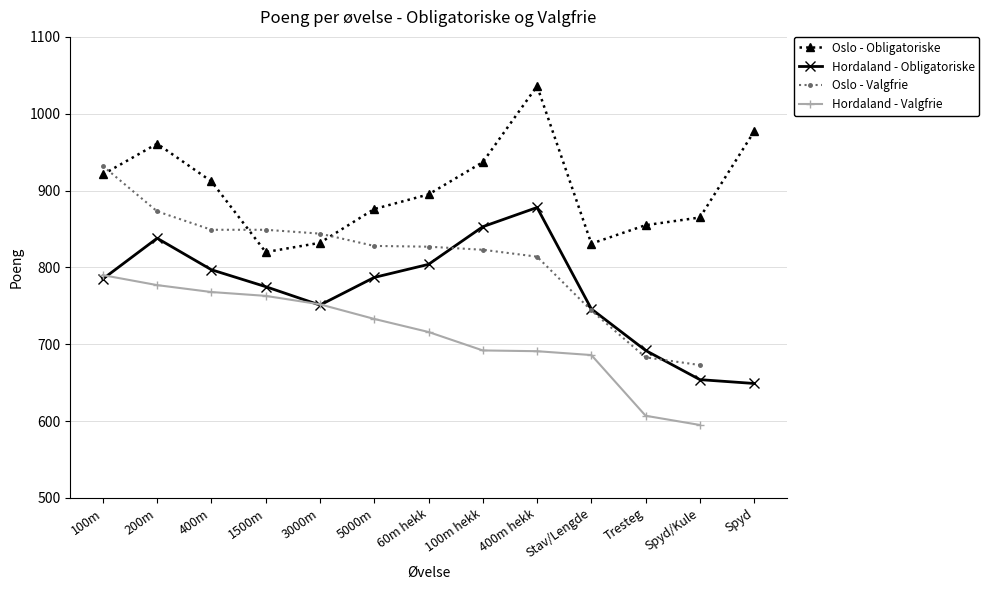

What is the label of the 5th point from the right?

400m hekk